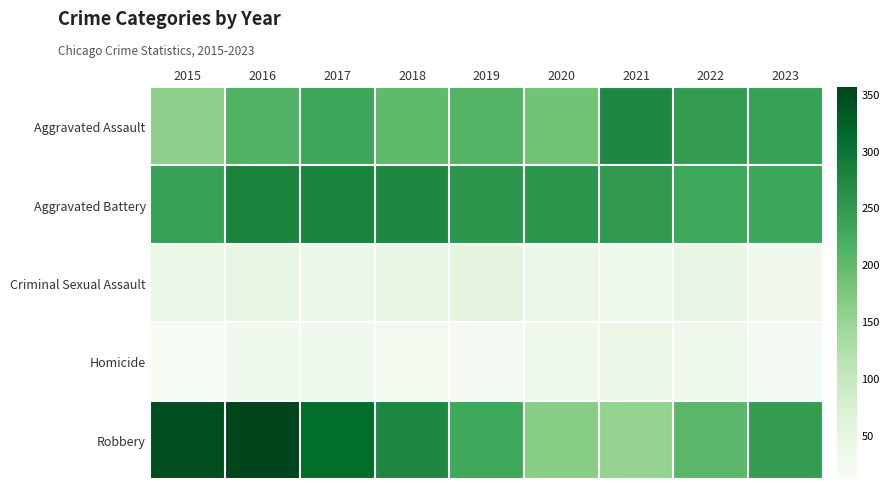

What is the total value across all series at 2020?

675